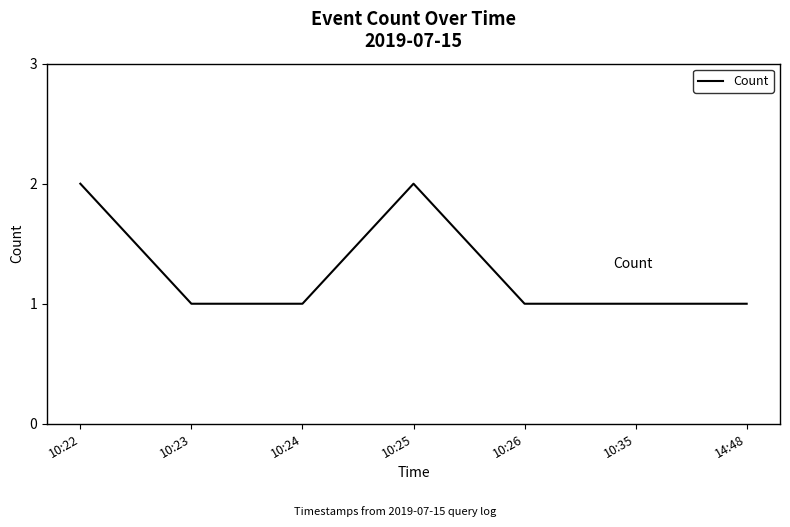

True or false: there are more than 2 points higher than both neighbors.

False